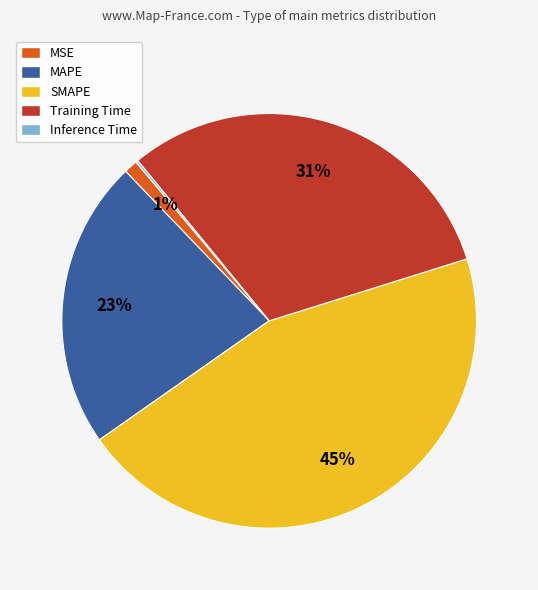

Is it true that MSE is 11% of the pie?

False